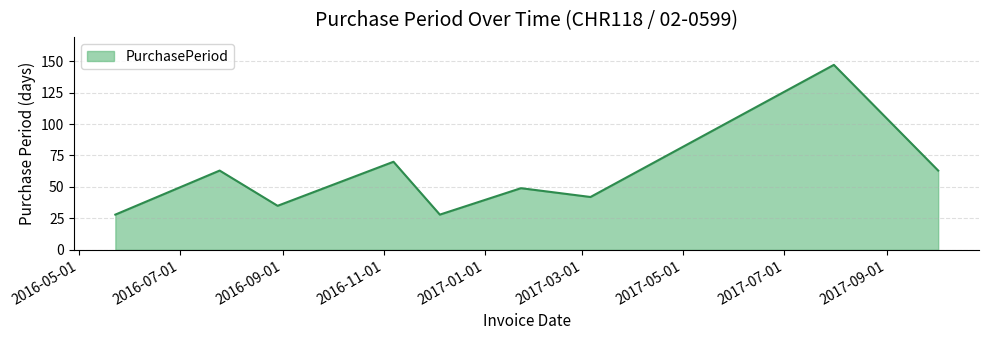

What is the smallest value displayed?

28